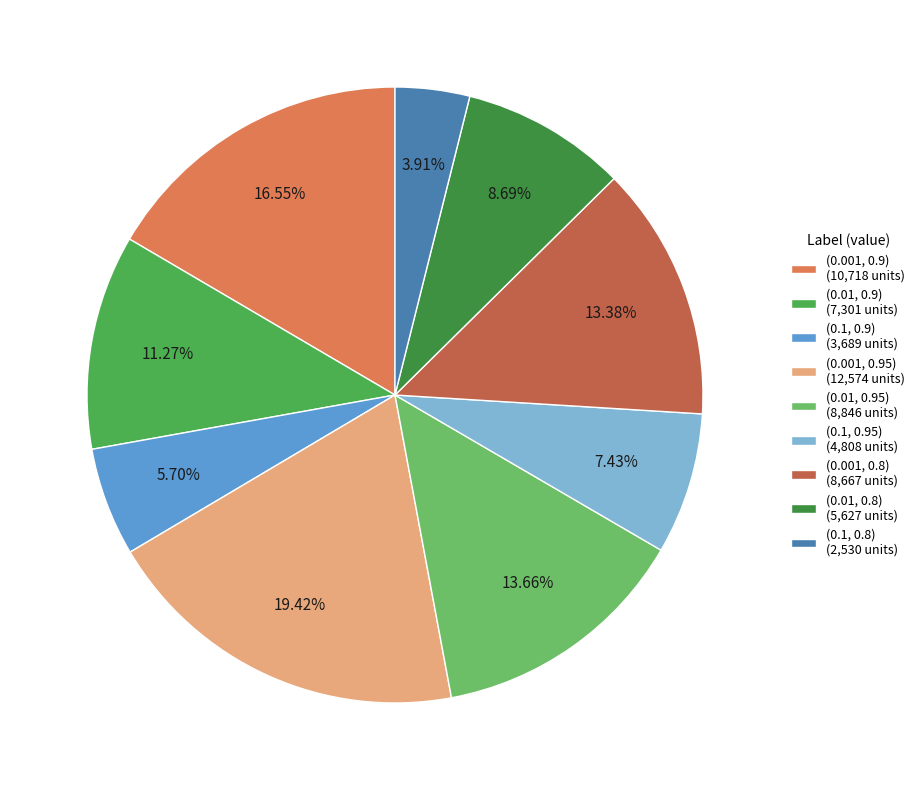

How many slices are in this pie chart?

9